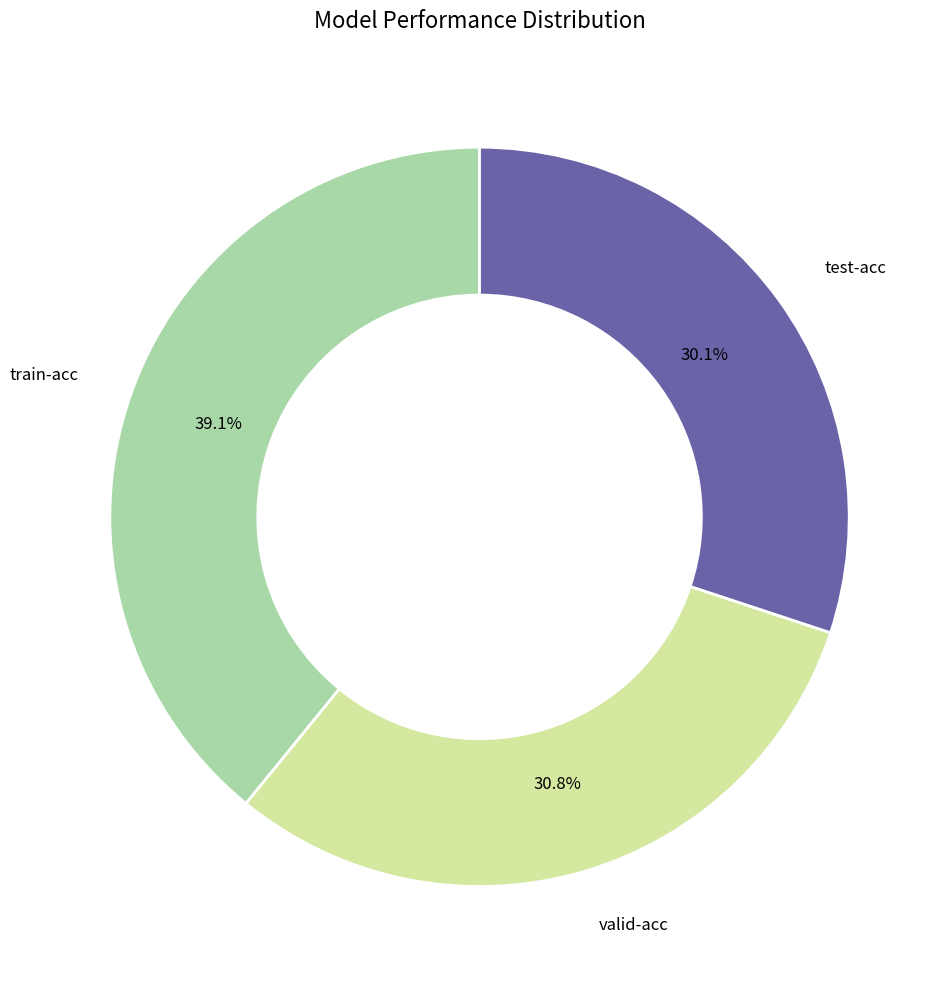

To the nearest percent, what is the difference between the largest and smallest slice percentages?

9%